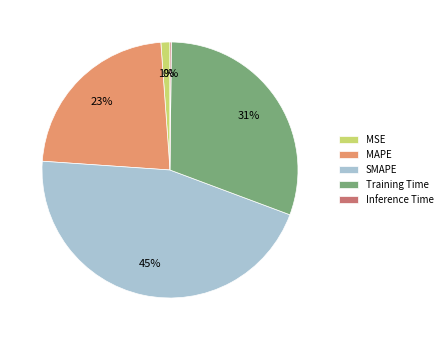

To the nearest percent, what is the average slice percentage?

20%